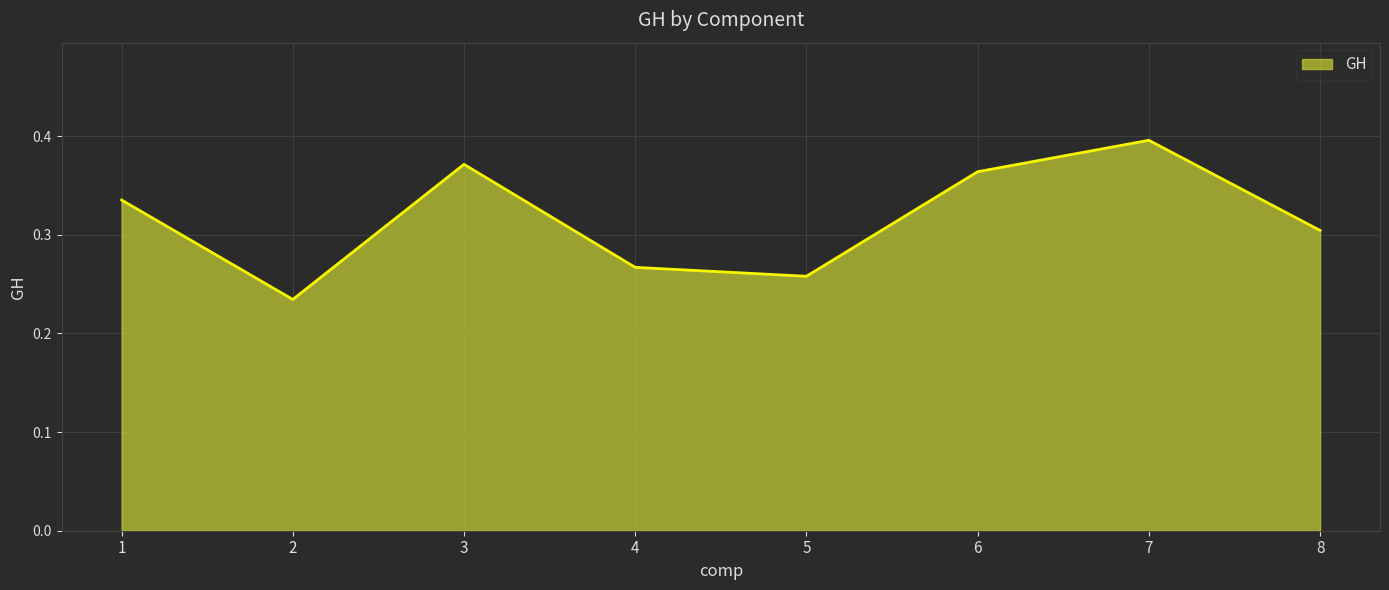

List the labels in order of value, largest first.

7, 3, 6, 1, 8, 4, 5, 2